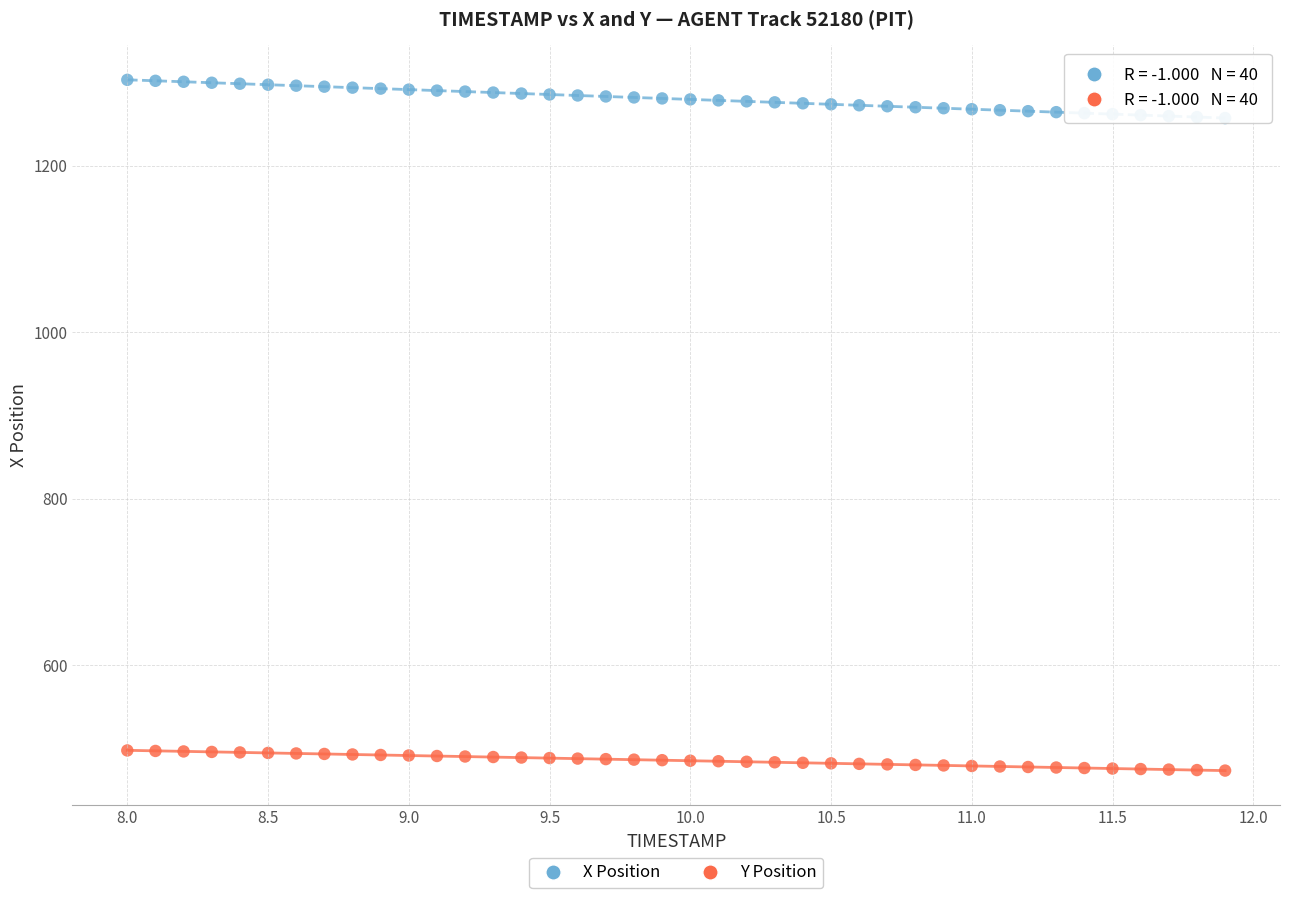

Which series has the largest Y range (max minus min)?

X Position